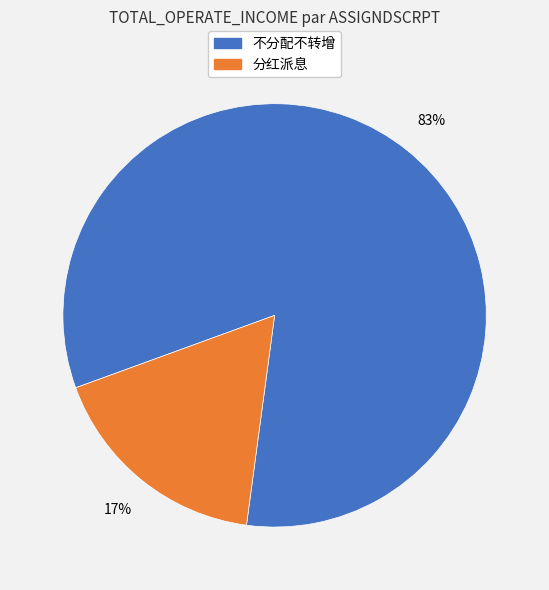

To the nearest percent, what is the average slice percentage?

50%